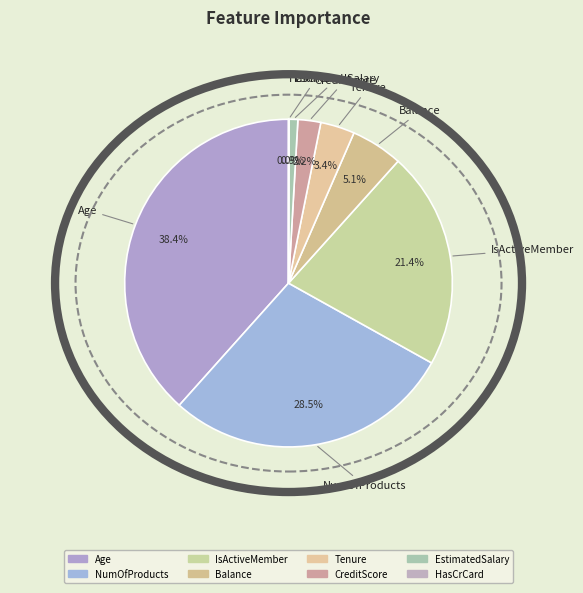

Which slice is the largest?

Age